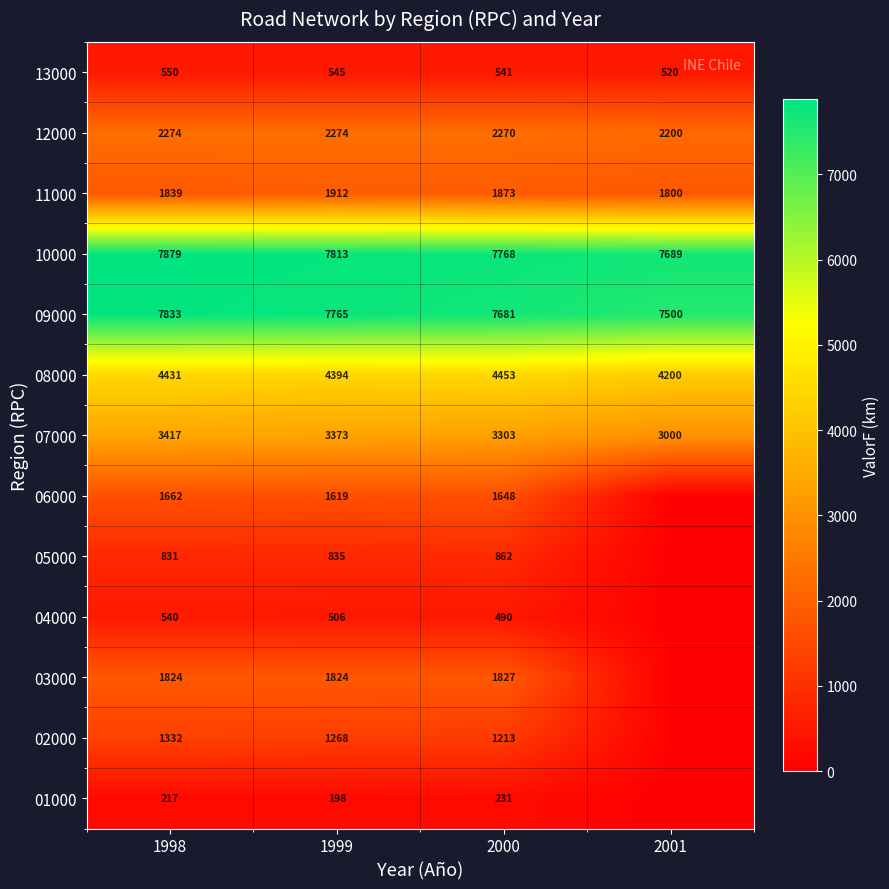

At 1998, list the series in order from largest to smallest.

10000, 09000, 08000, 07000, 12000, 11000, 03000, 06000, 02000, 05000, 13000, 04000, 01000